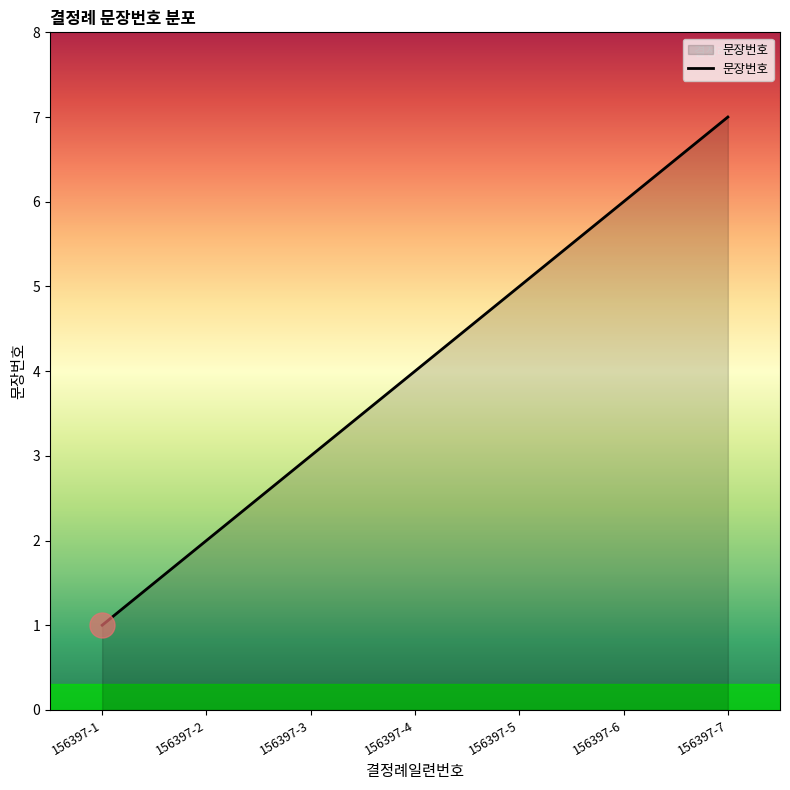

Count the values in the range 2 to 6.

5